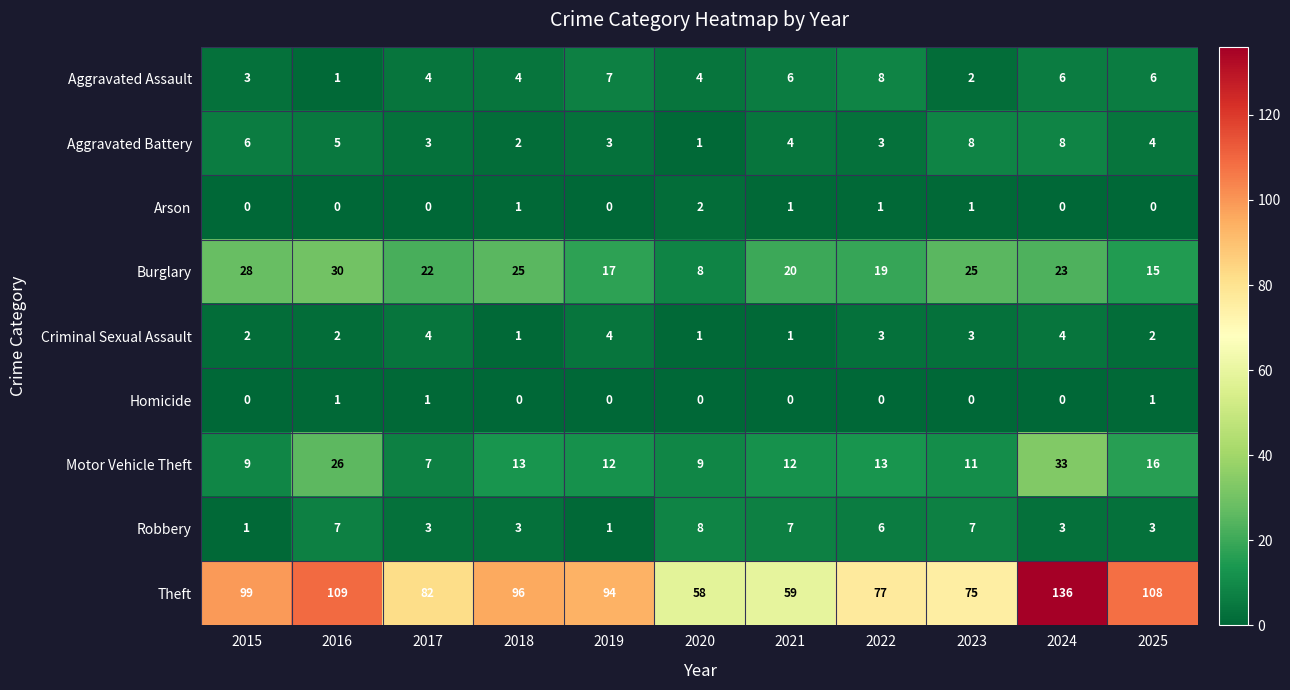

Which label corresponds to the largest value in the chart?

2024